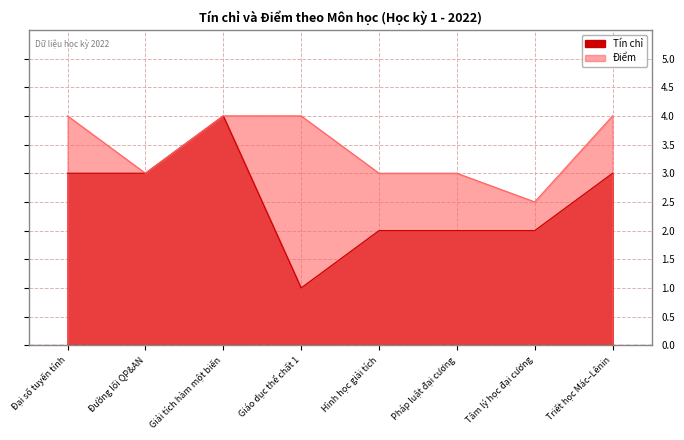

True or false: Tín chỉ and Điểm cross at least once.

False